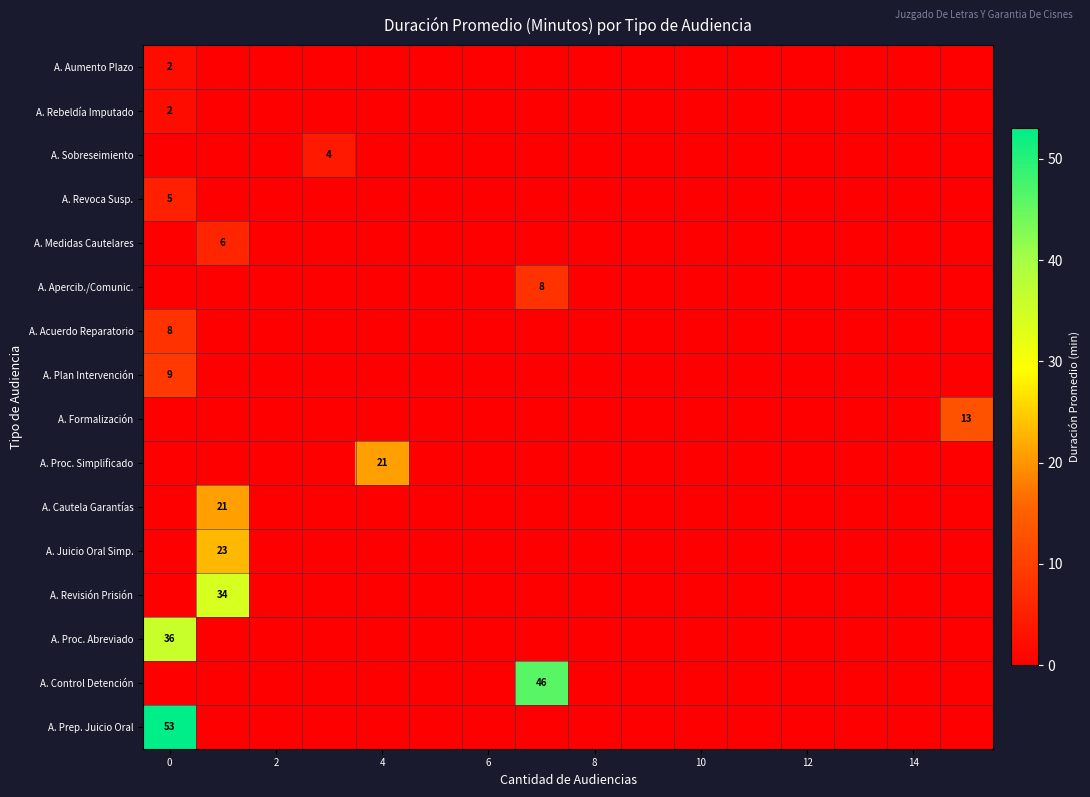

How many data points does each series have?

16